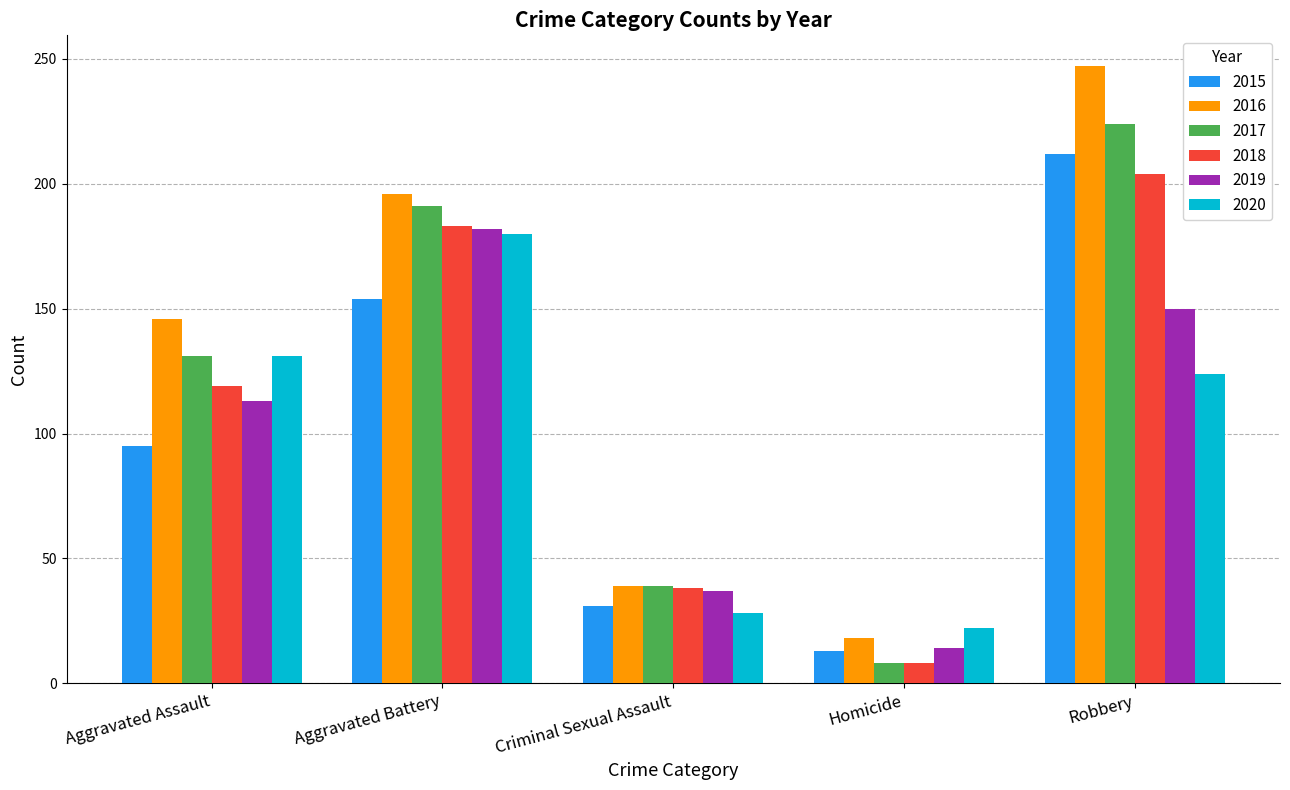

What is the label of the 5th bar from the right?

Aggravated Assault